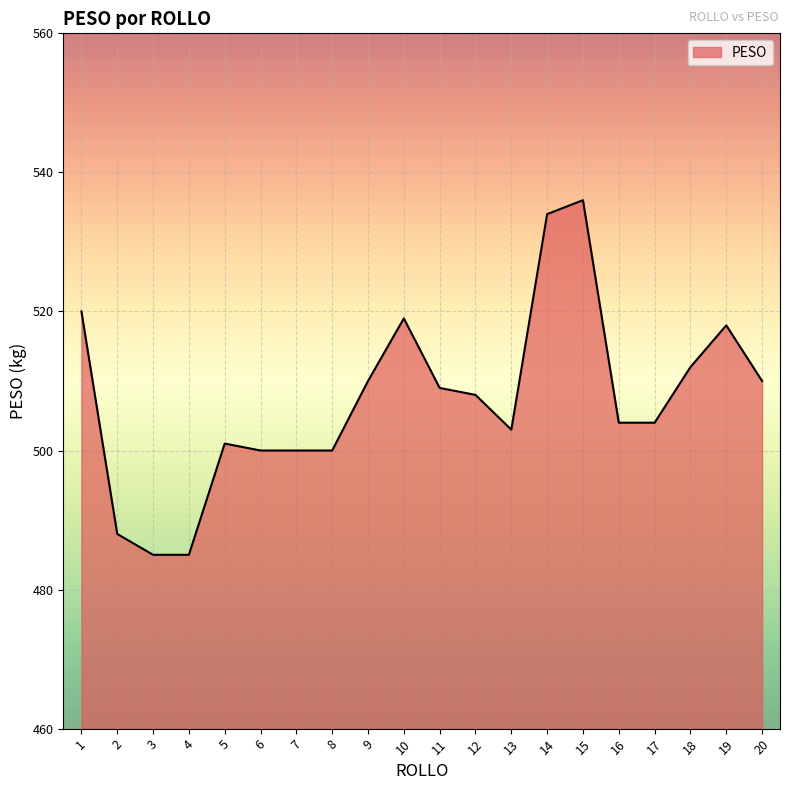

The chart shows a value of 485 at 4. True or false?

True